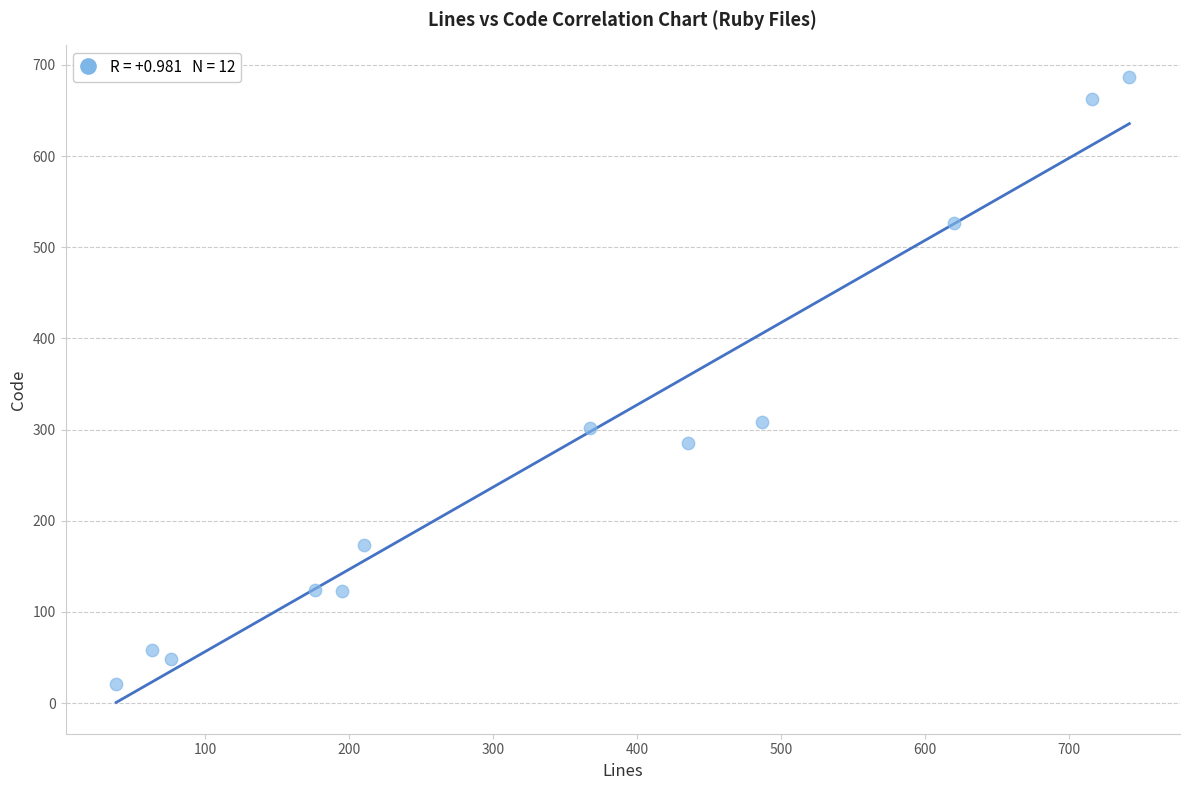

What is the average X value?

344